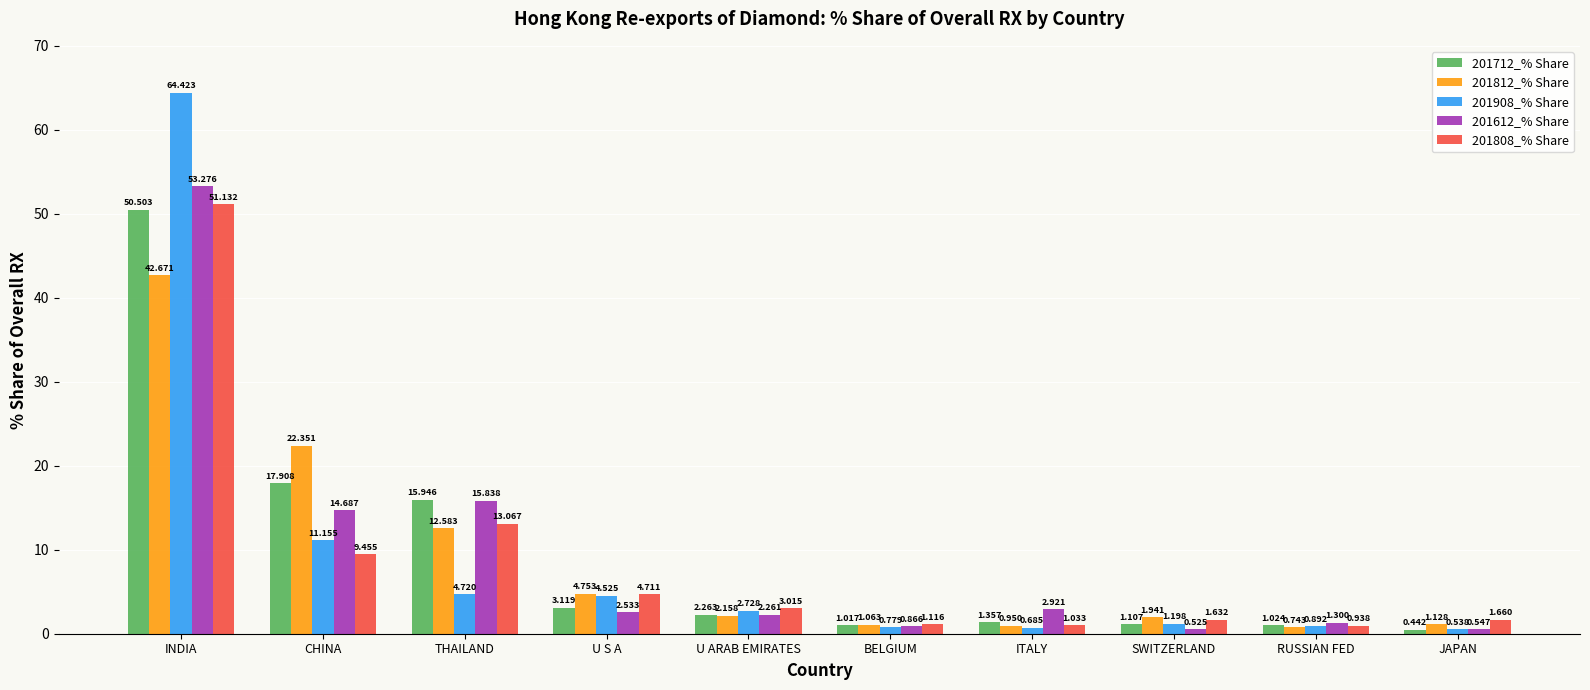

Which category has the lowest value across all series?

JAPAN